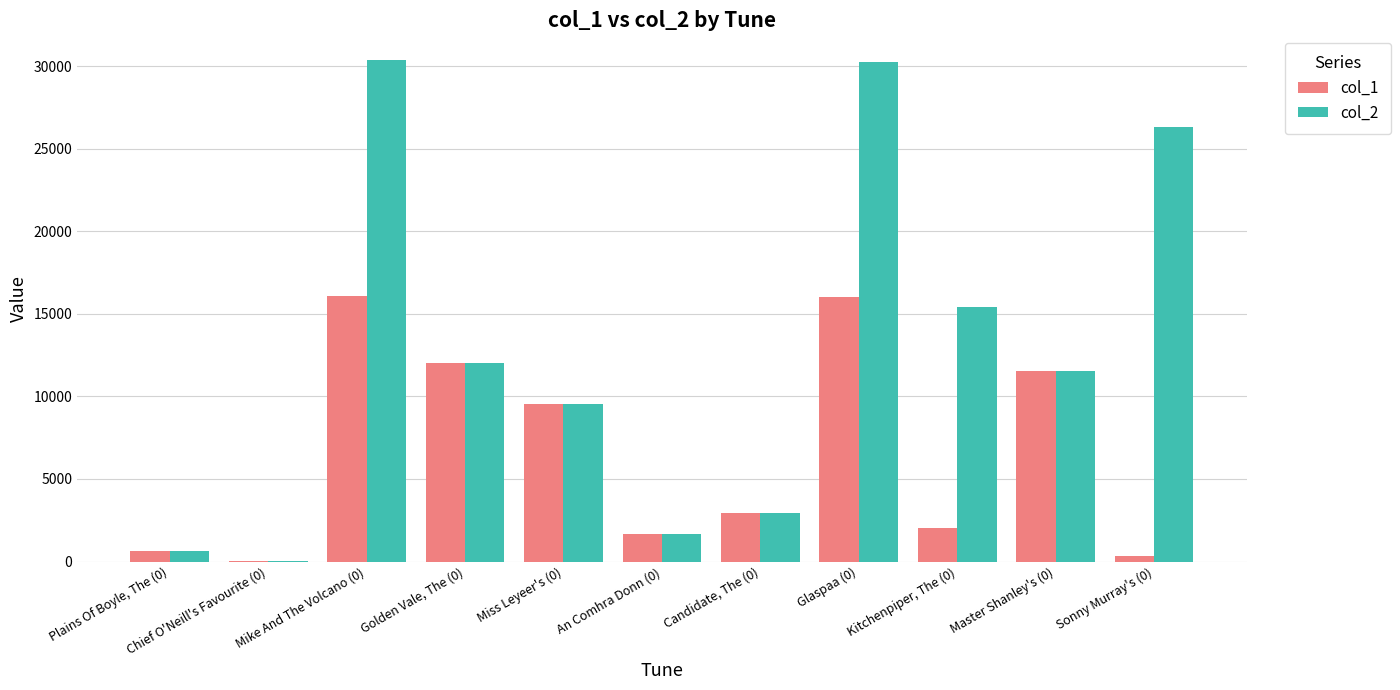

Count the number of data series in this chart.

2